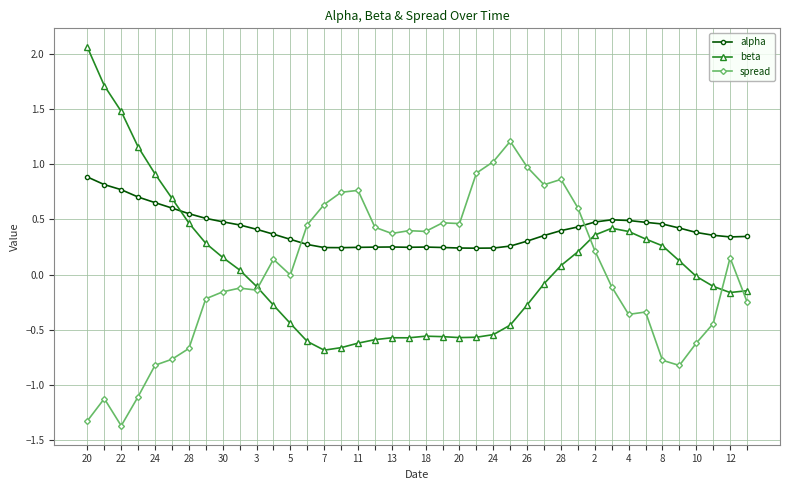

How many series are shown in this chart?

3